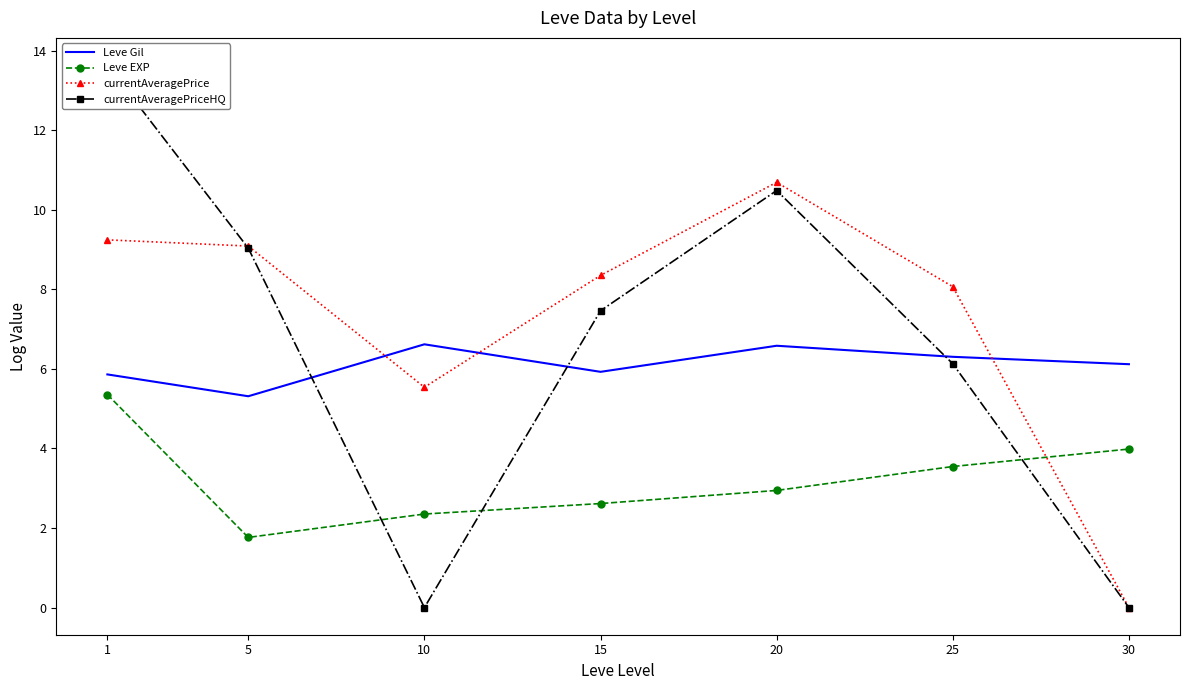

Which has a higher value, 20 or 15?

20